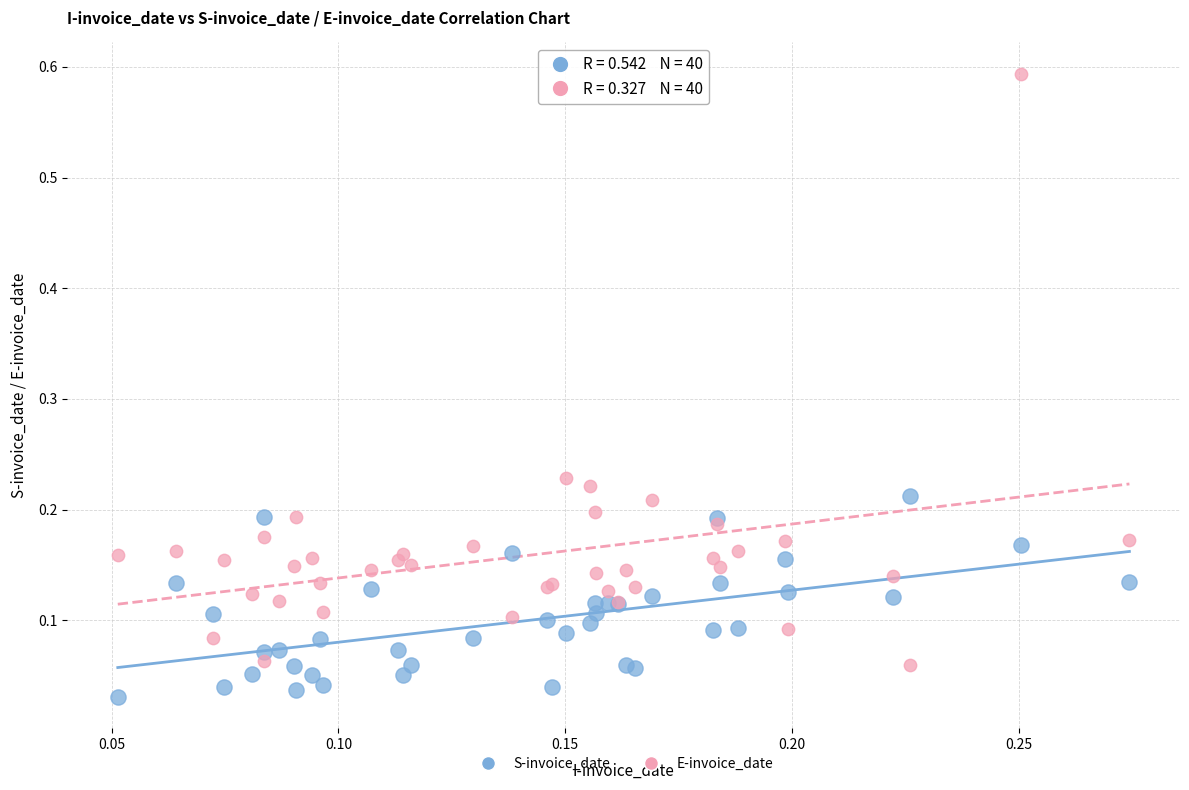

What are all the series names shown in the legend?

S-invoice_date, E-invoice_date